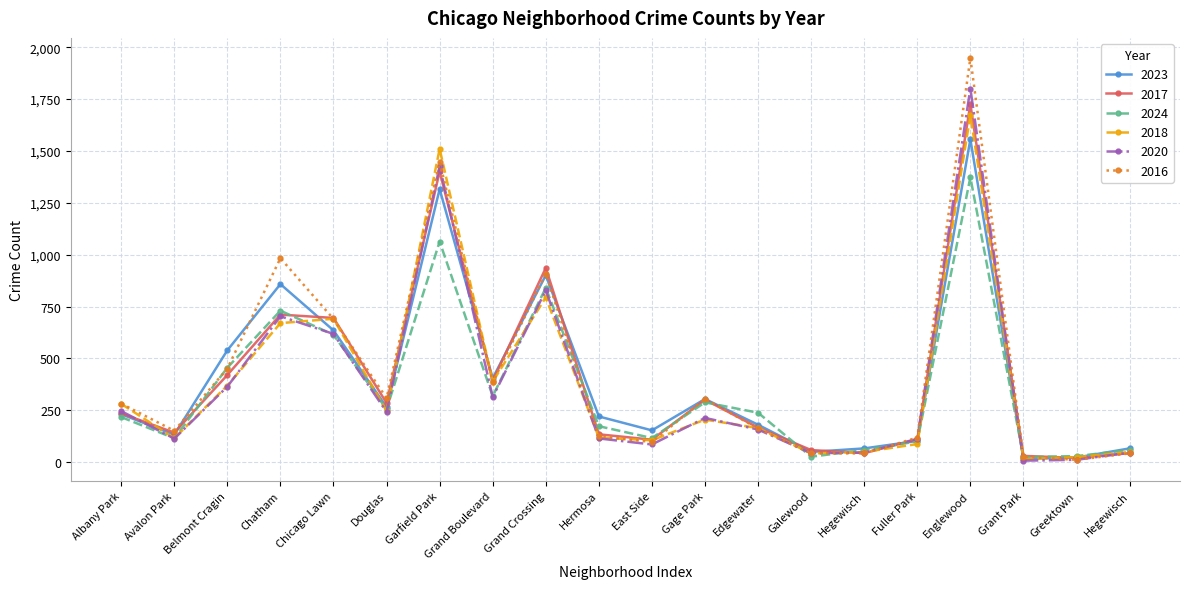

Count the number of categories in the chart.

20